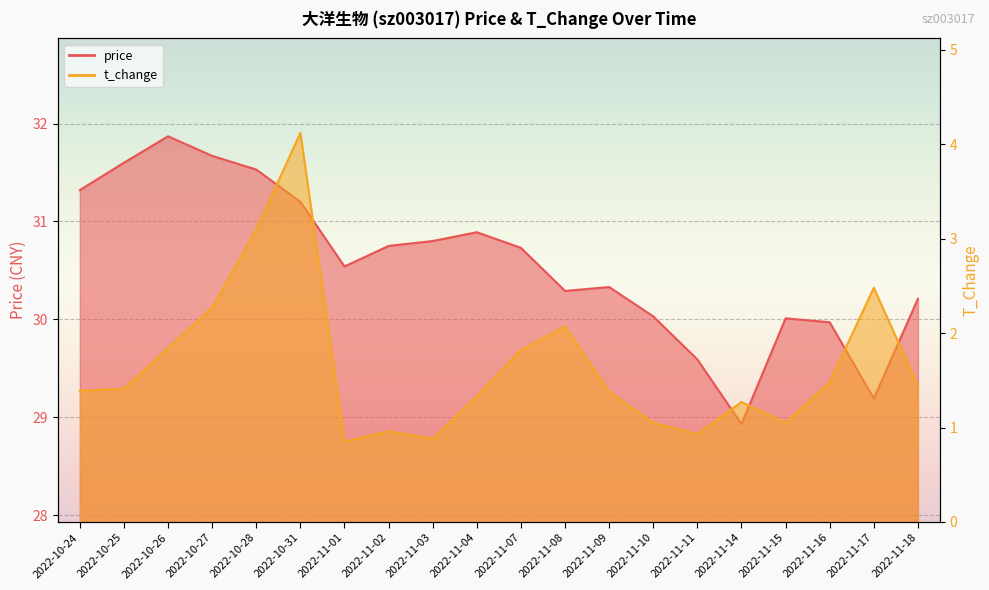

Which label corresponds to the smallest value in the chart?

2022-11-01